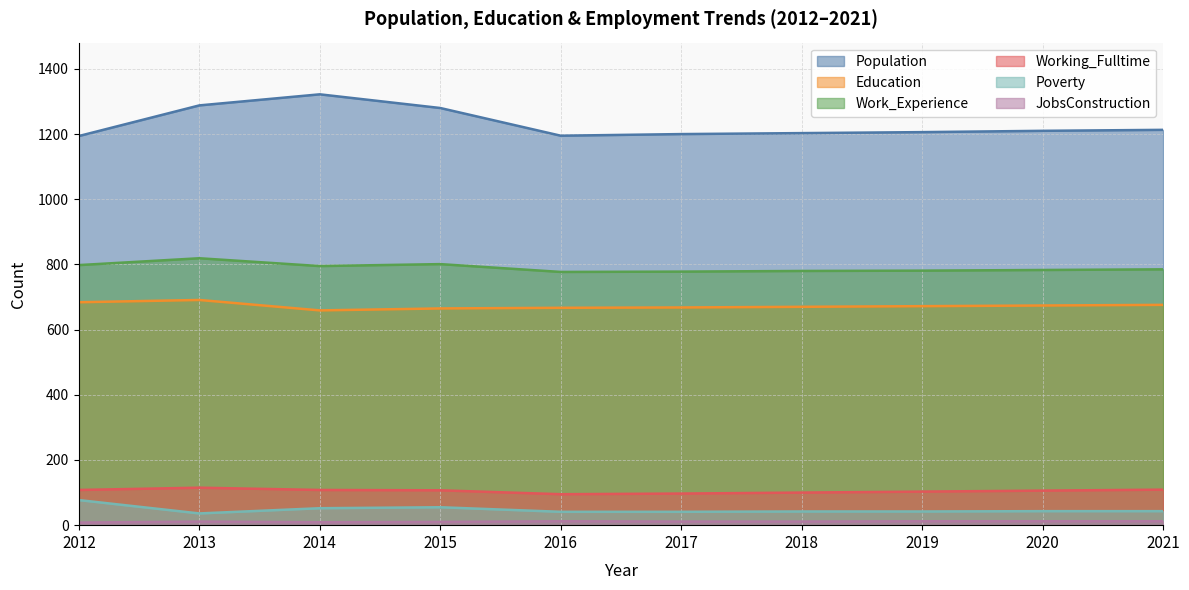

The value of Working_Fulltime at 2019 is 103. True or false?

True